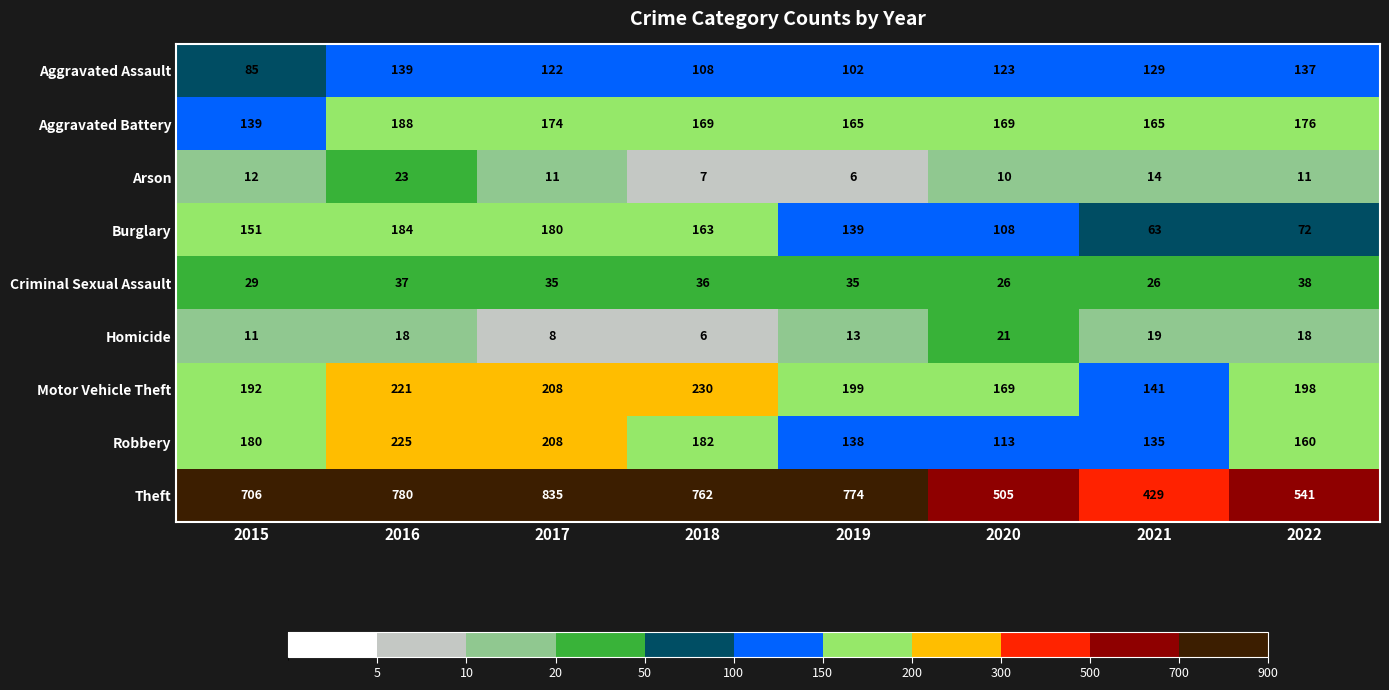

What is the sum of the Arson values at 2015 and 2022?

23